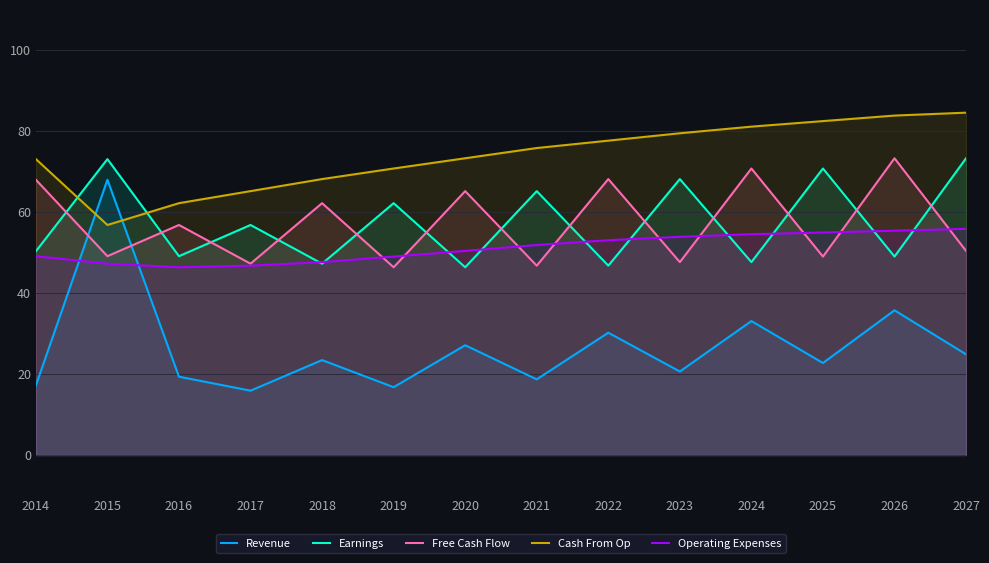

What is the highest value of the Cash From Op series?

84.6